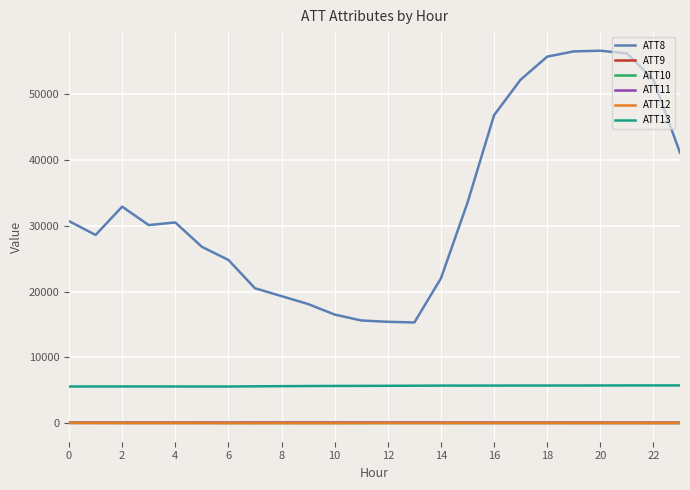

True or false: ATT8 and ATT9 cross at least once.

False